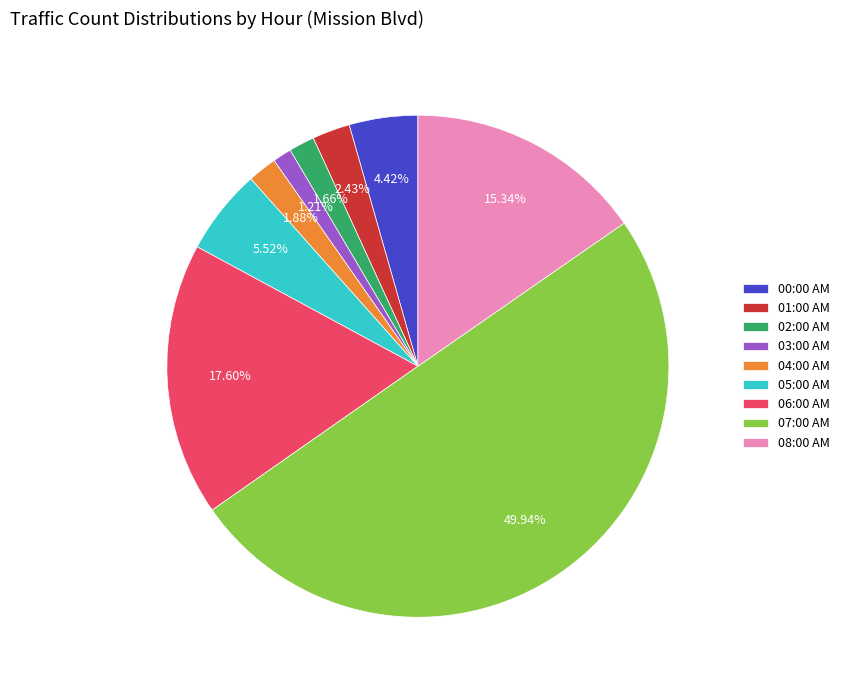

Between 08:00 AM and 07:00 AM, which is larger?

07:00 AM